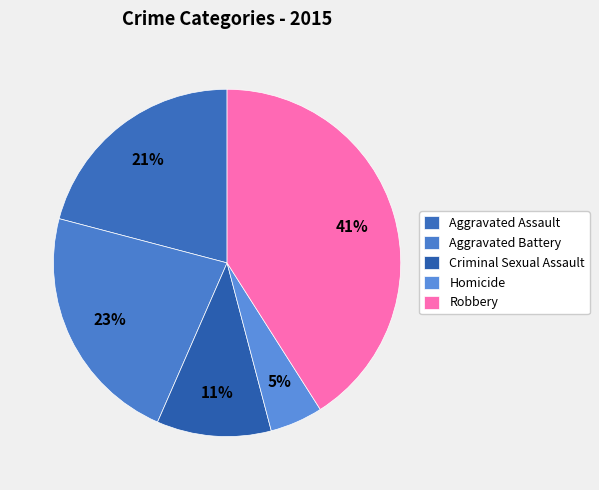

What is the smallest slice in the pie chart?

Homicide